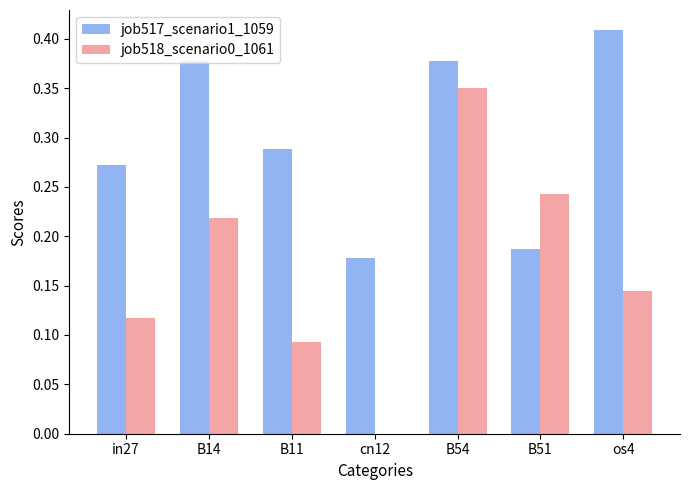

Which series changed the most between in27 and cn12?

job518_scenario0_1061